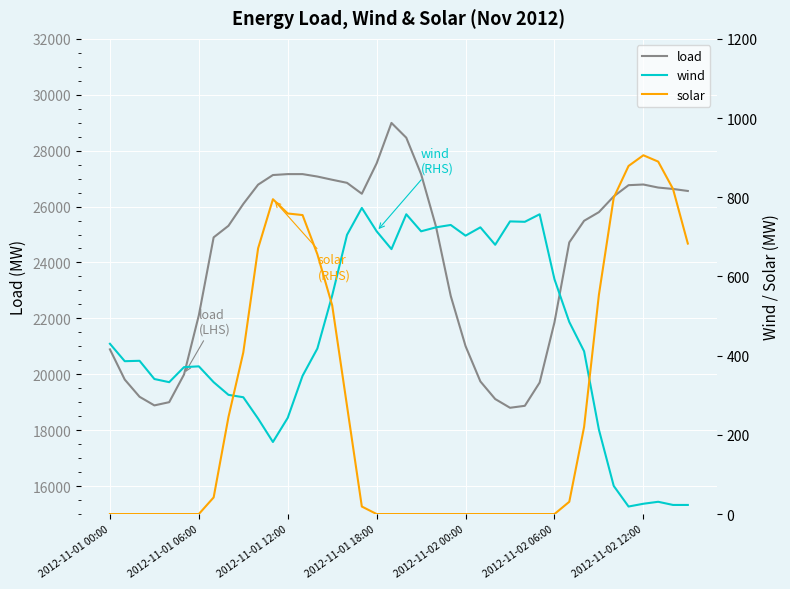

What is the value of the load point at the 25th from the left?

21007